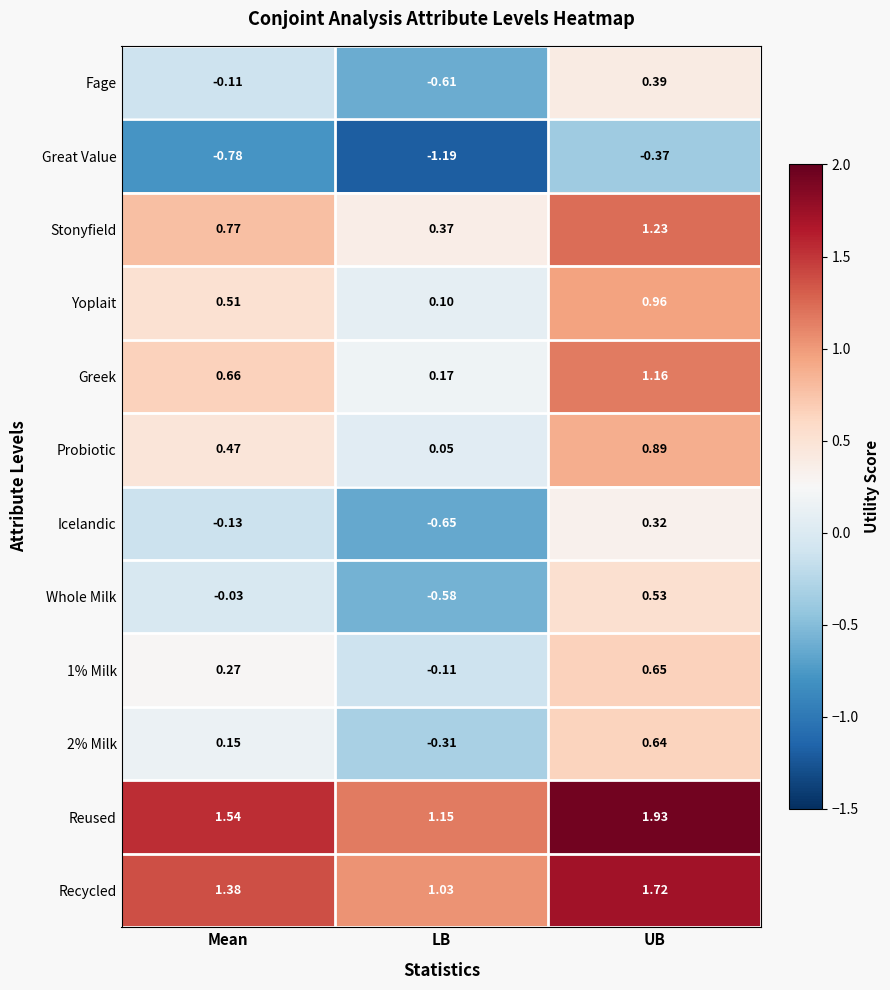

Rank the categories by 2% Milk value from highest to lowest.

UB, Mean, LB